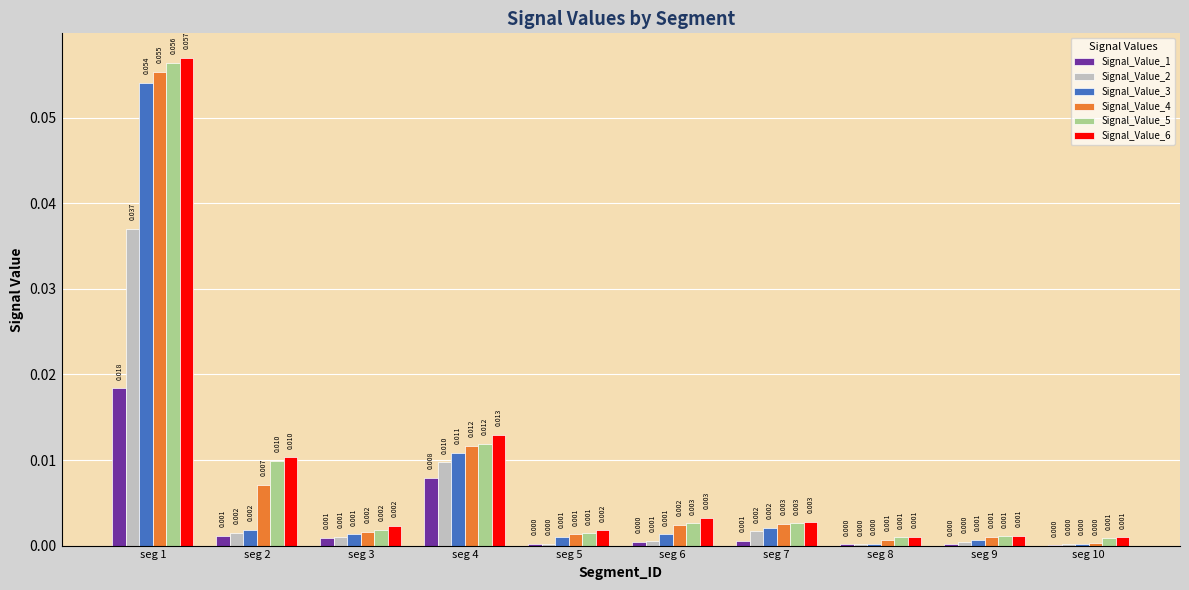

Which series has the largest total across all categories?

Signal_Value_6